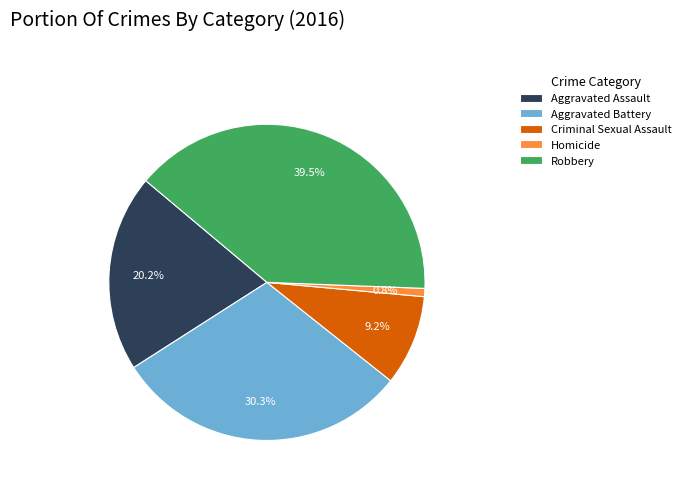

What is the largest slice in the pie chart?

Robbery